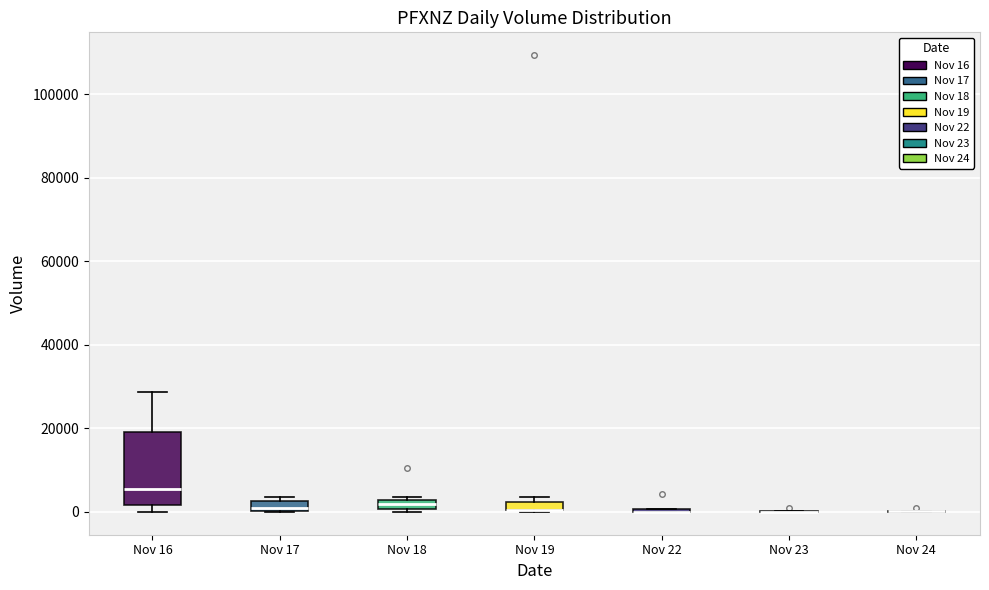

Where is the upper edge of the box for Nov 17 on the y-axis? The values are not printed on the chart, so give them approximately, as read against the axis.

2000